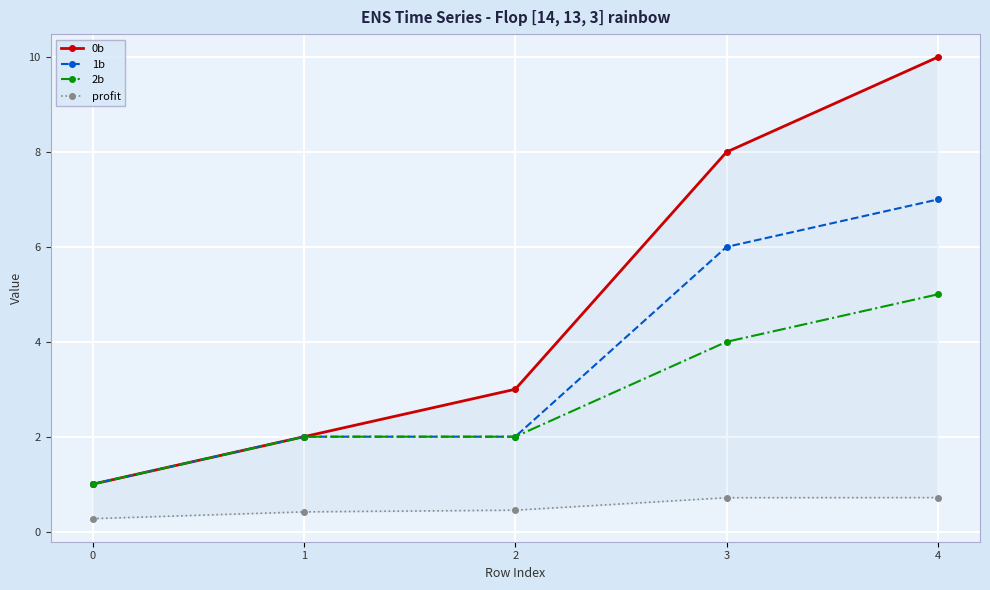

Read the profit value at 2.

0.5